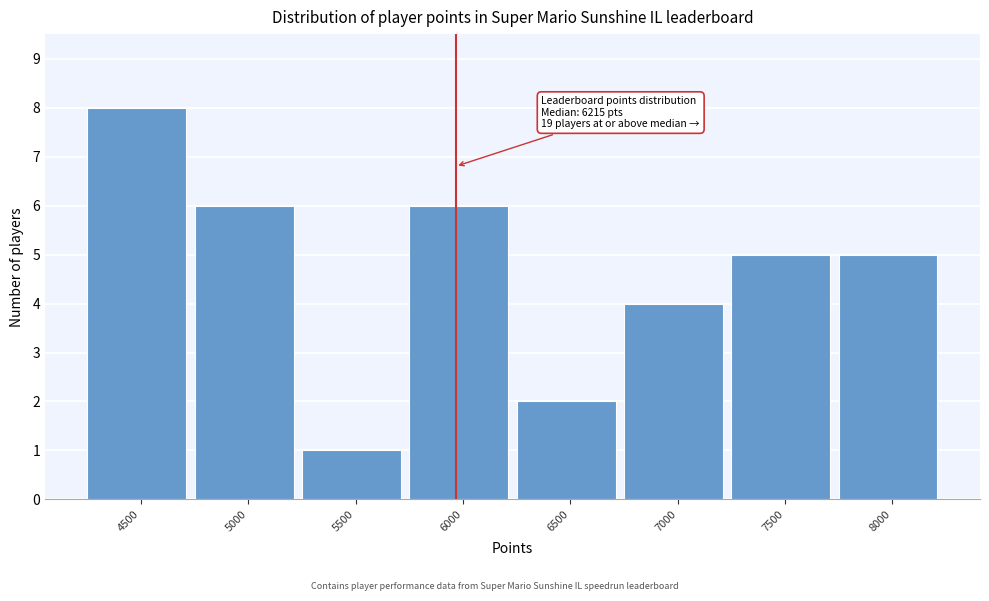

Reading right to left, what are all the values shown in this chart?

5	5	4	2	6	1	6	8